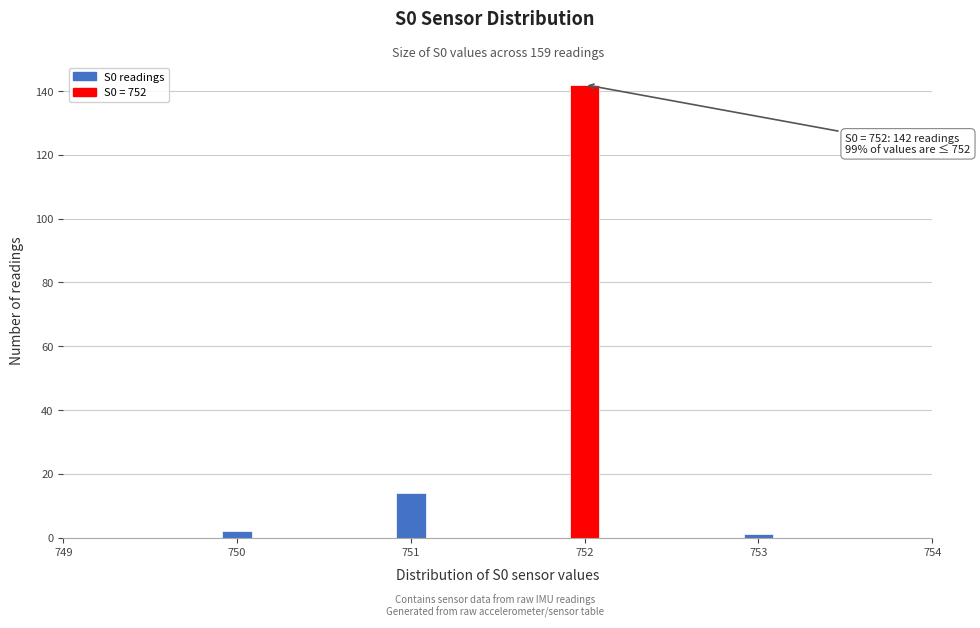

Around what value on the x-axis is the tallest bar? Give the approximate position of its centre, as read against the axis.

752.0